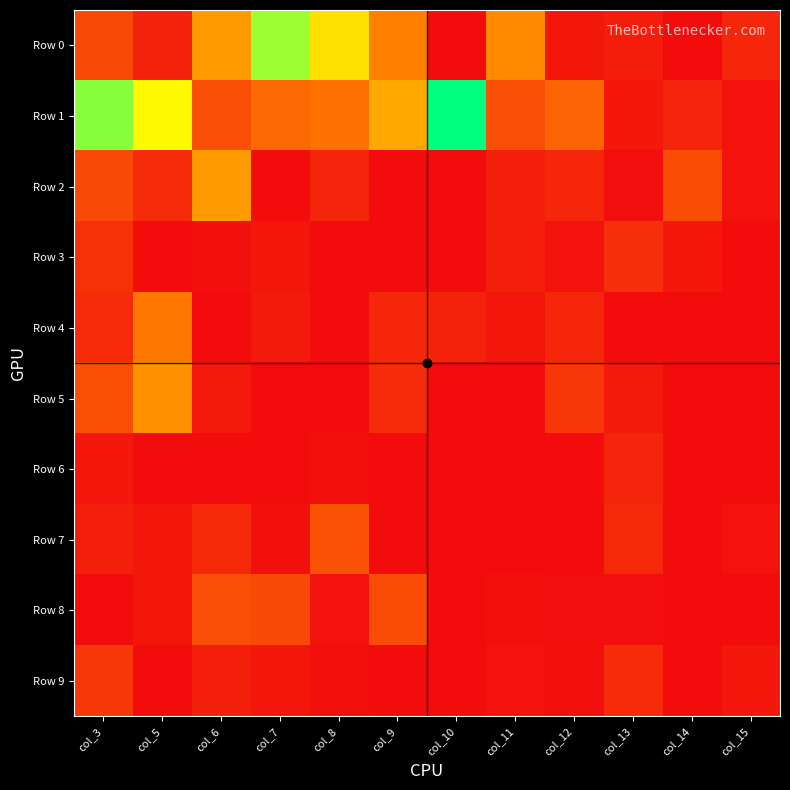

Which category has the highest value across all series?

col_10